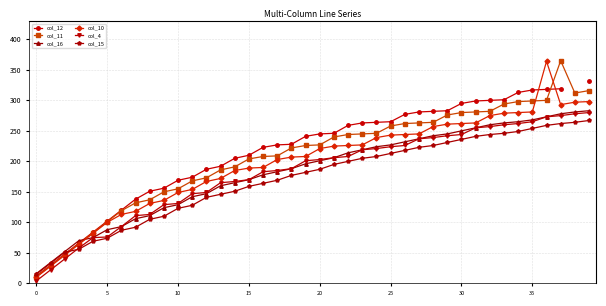

The value of col_16 at 17 is 328.4. True or false?

False